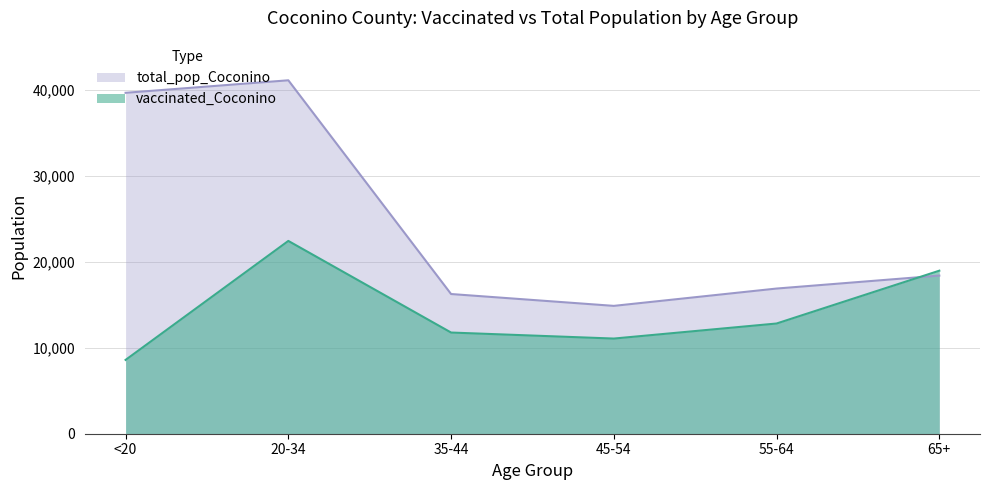

Rank the series by their maximum value, from lowest to highest.

vaccinated_Coconino, total_pop_Coconino